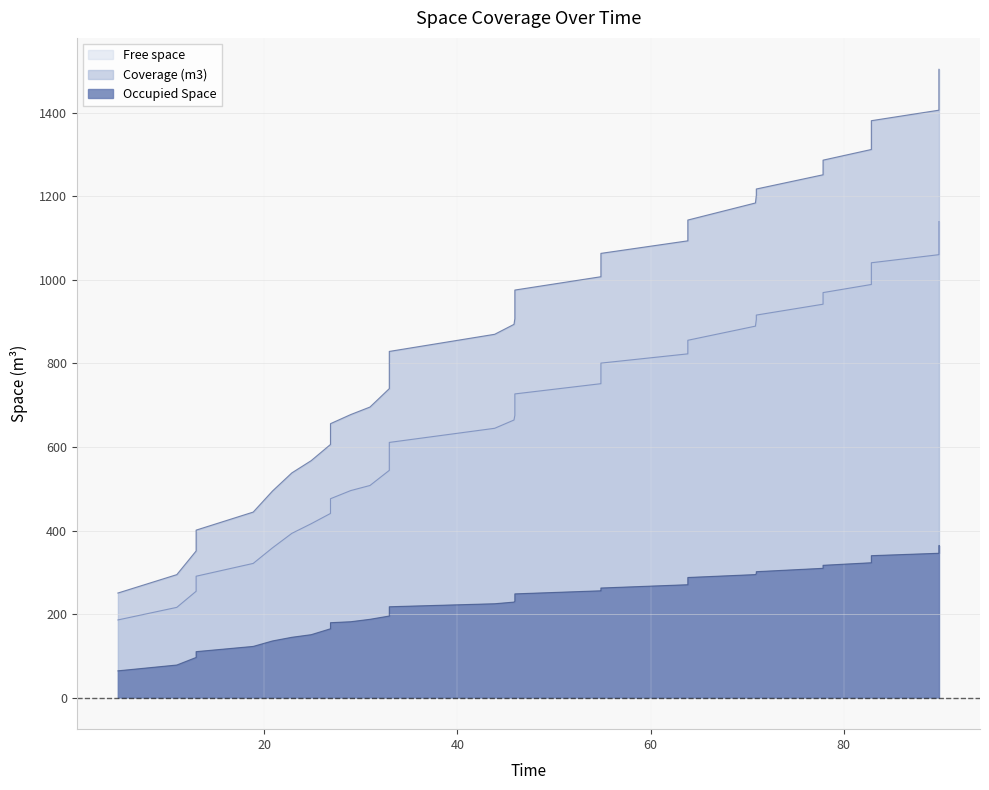

The Coverage (m3) series shows 1287.6 at 17. True or false?

False